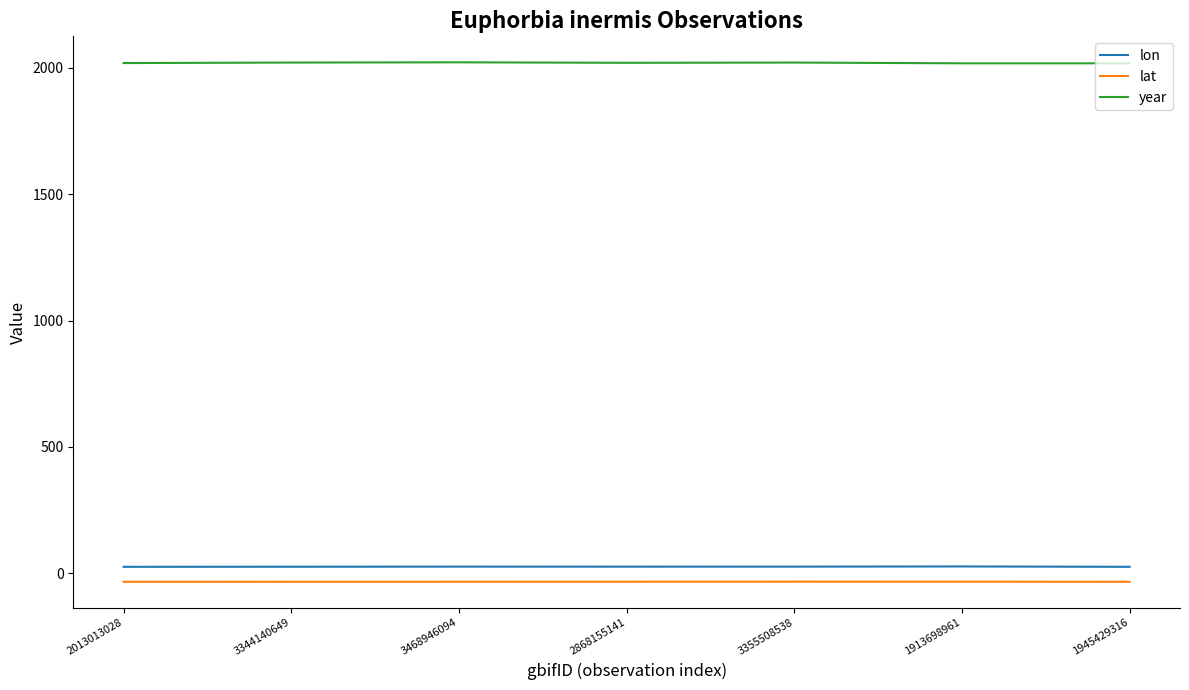

What are all the series names shown in the legend?

lon, lat, year